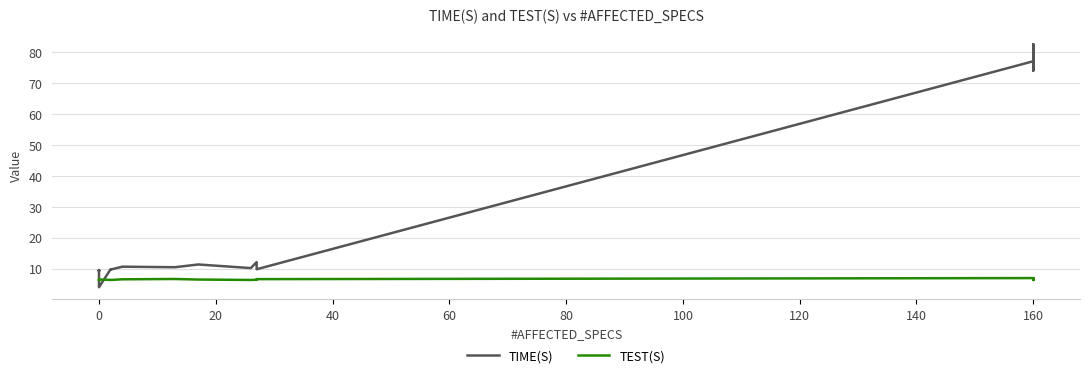

Which series has the largest range (max minus min)?

TIME(S)